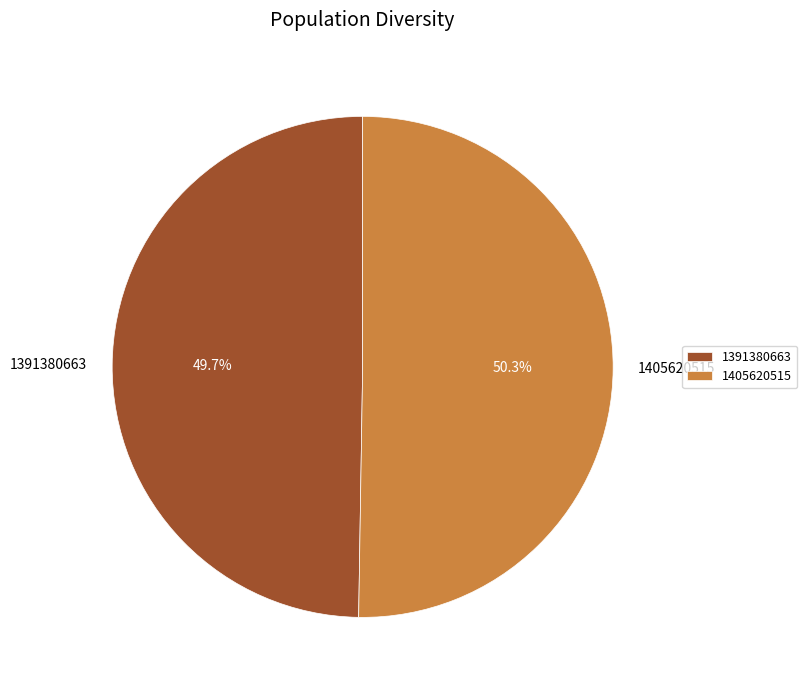

To the nearest percent, what is the combined percentage of 1391380663 and 1405620515?

100%